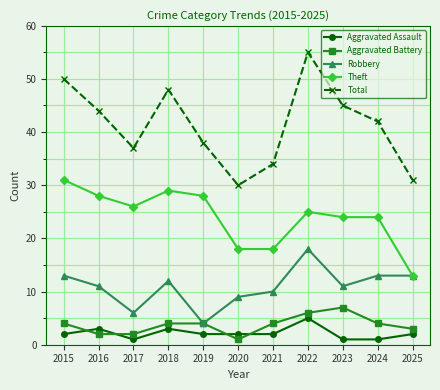

List the series in order of their peak value, highest first.

Total, Theft, Robbery, Aggravated Battery, Aggravated Assault